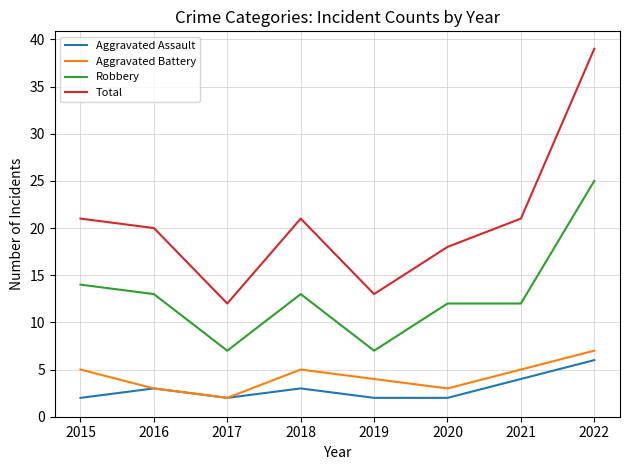

How many lines are shown in the chart?

4